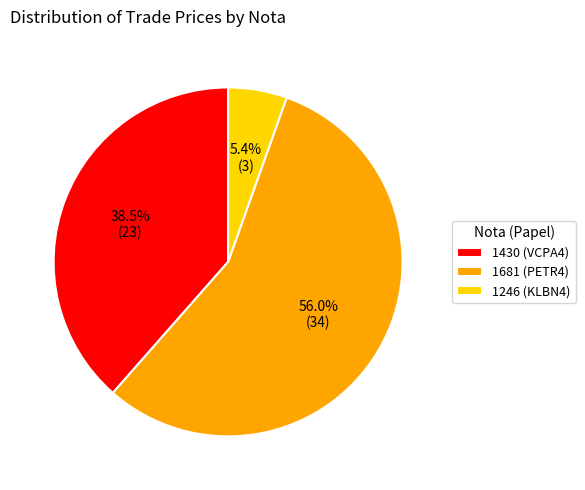

To the nearest percent, what is the difference between the 1430 (VCPA4) and 1246 (KLBN4) slice percentages?

33%